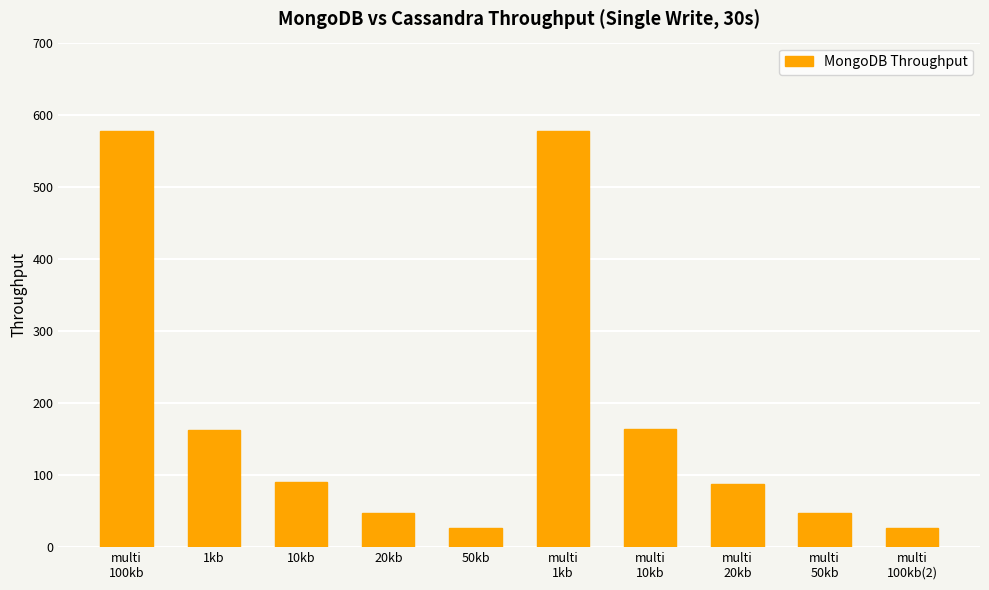

What is the difference between the maximum and minimum values?

551.6